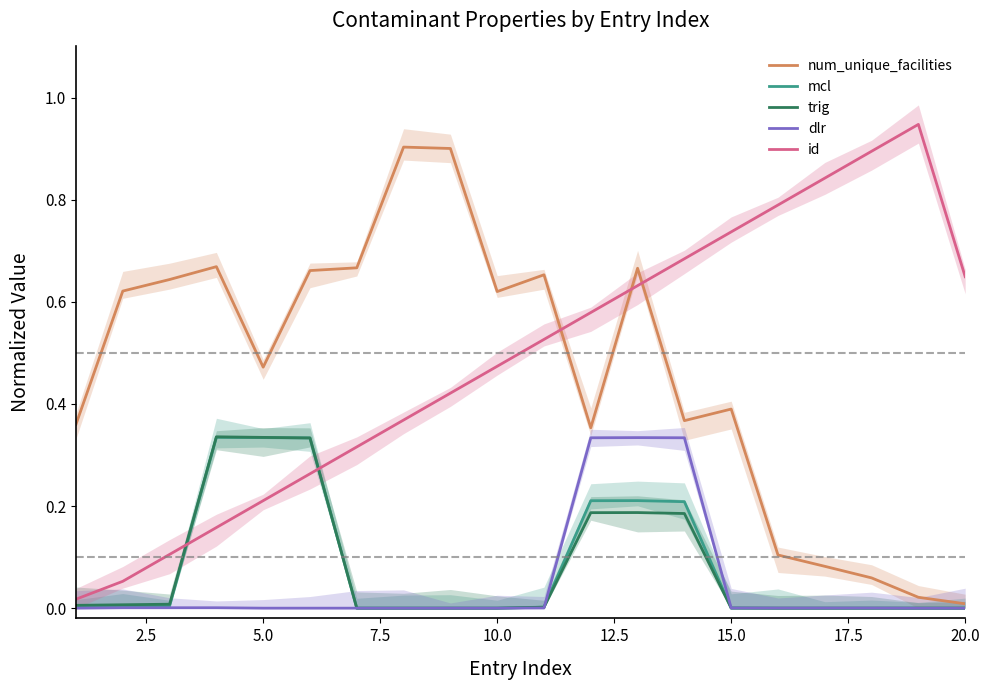

Rank the series by their maximum value, from lowest to highest.

dlr, mcl, trig, num_unique_facilities, id